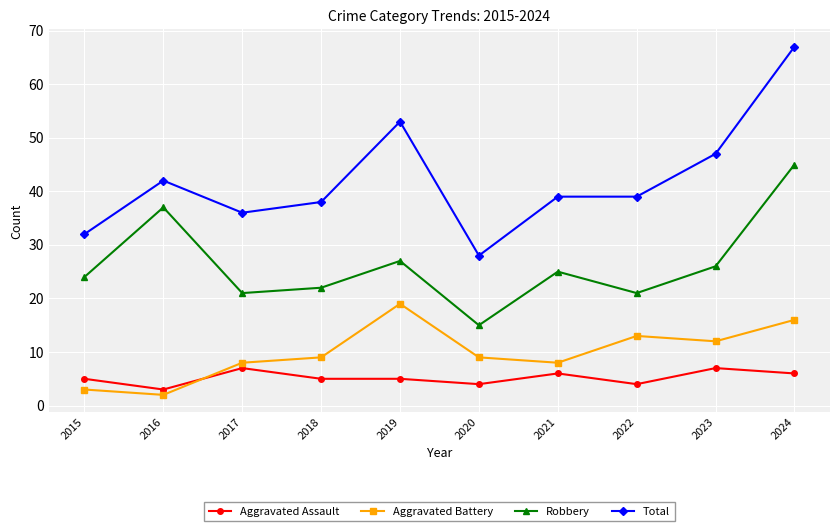

What is the value of the Total point at the 9th from the left?

47